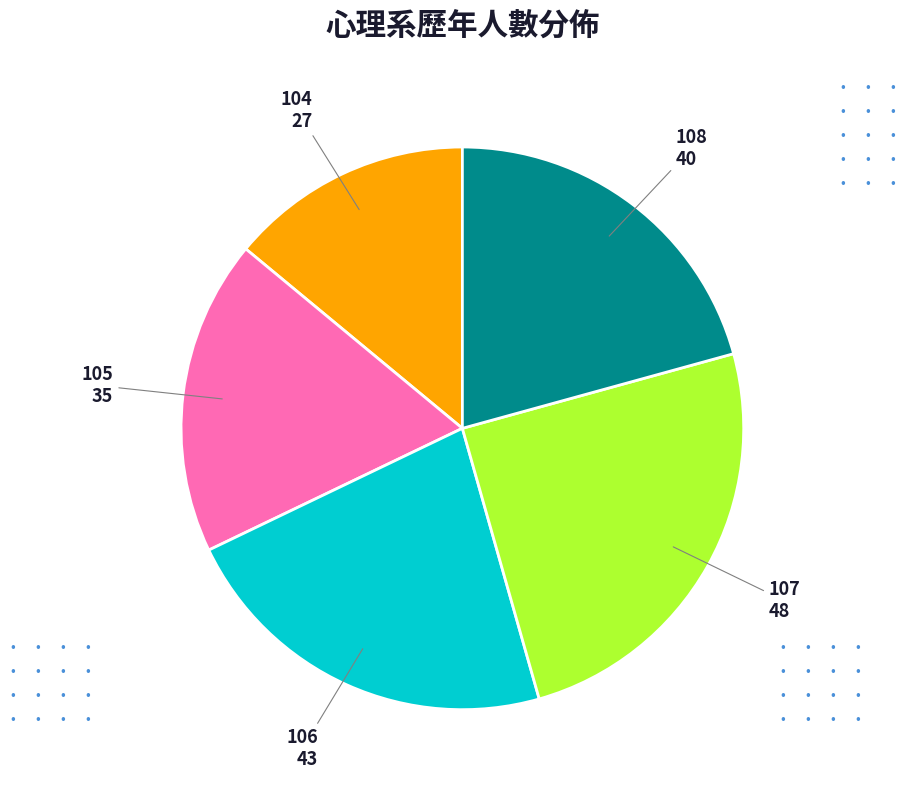

Is there a majority slice in this chart?

No